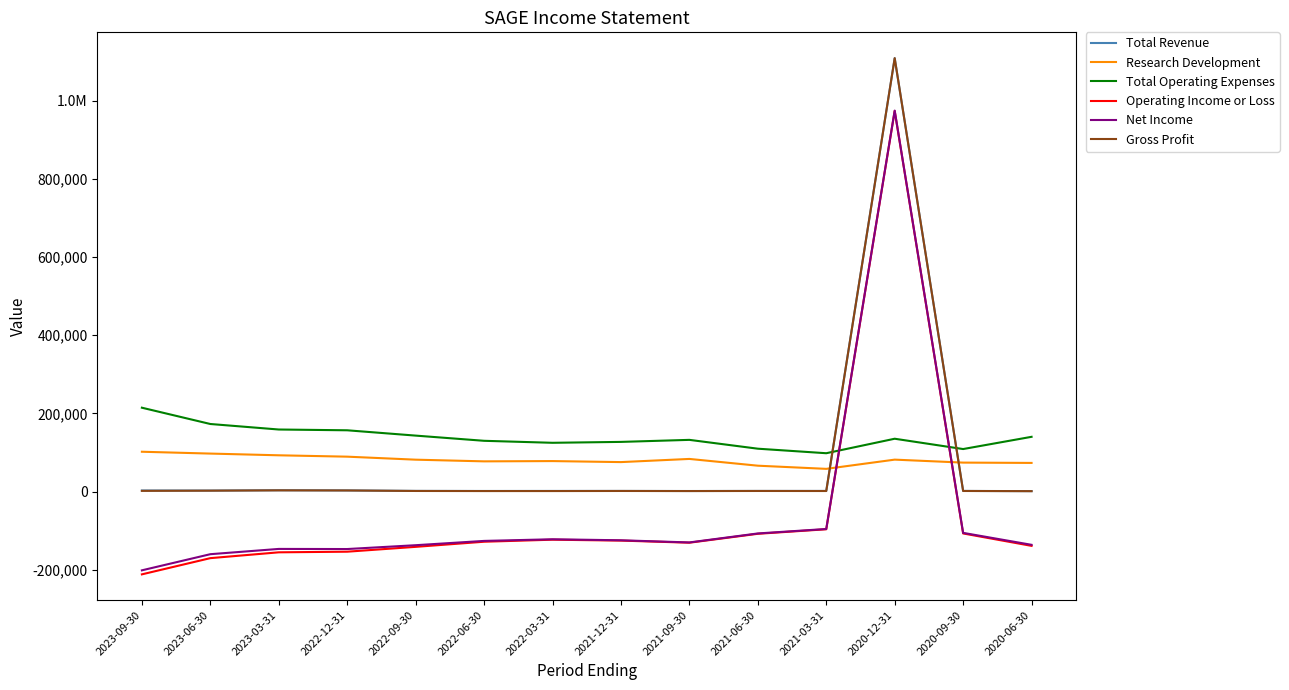

Which series changed the most between 2021-06-30 and 2020-09-30?

Research Development